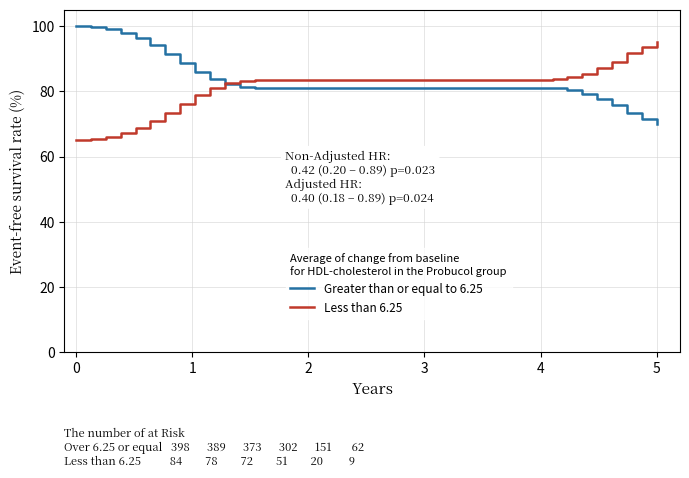

What is the maximum value shown in the chart?

100.0